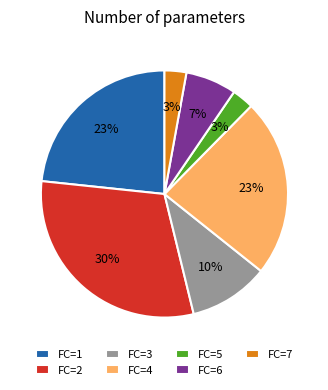

Approximately how many times larger is the value at FC=6 compared to FC=7?

2.3